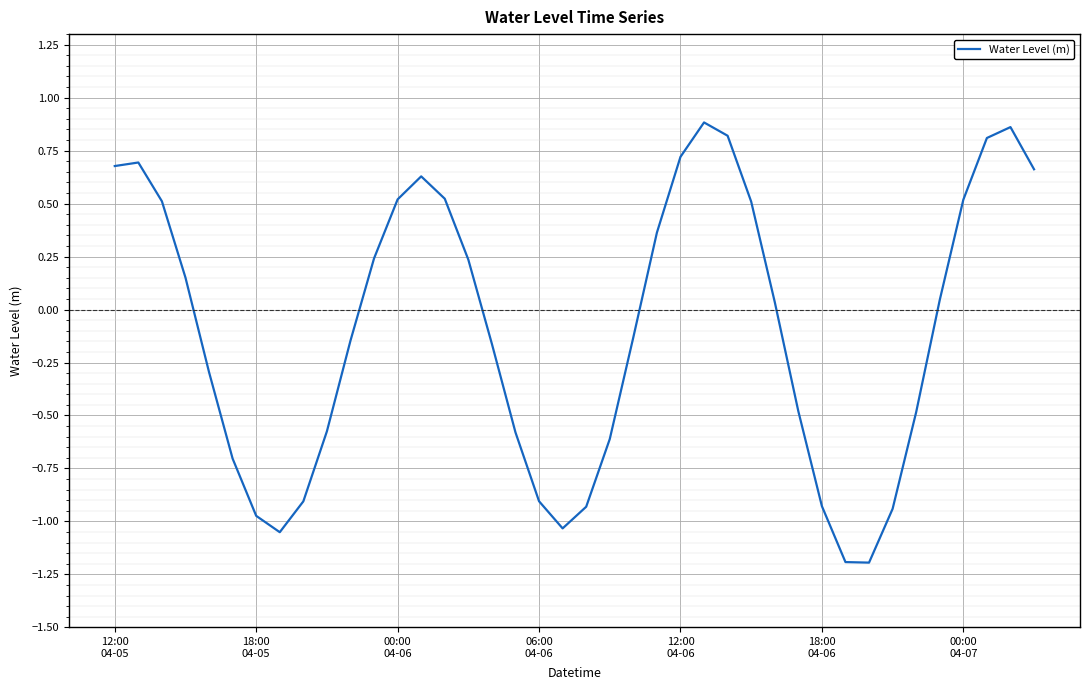

What is the smallest value displayed?

-1.2